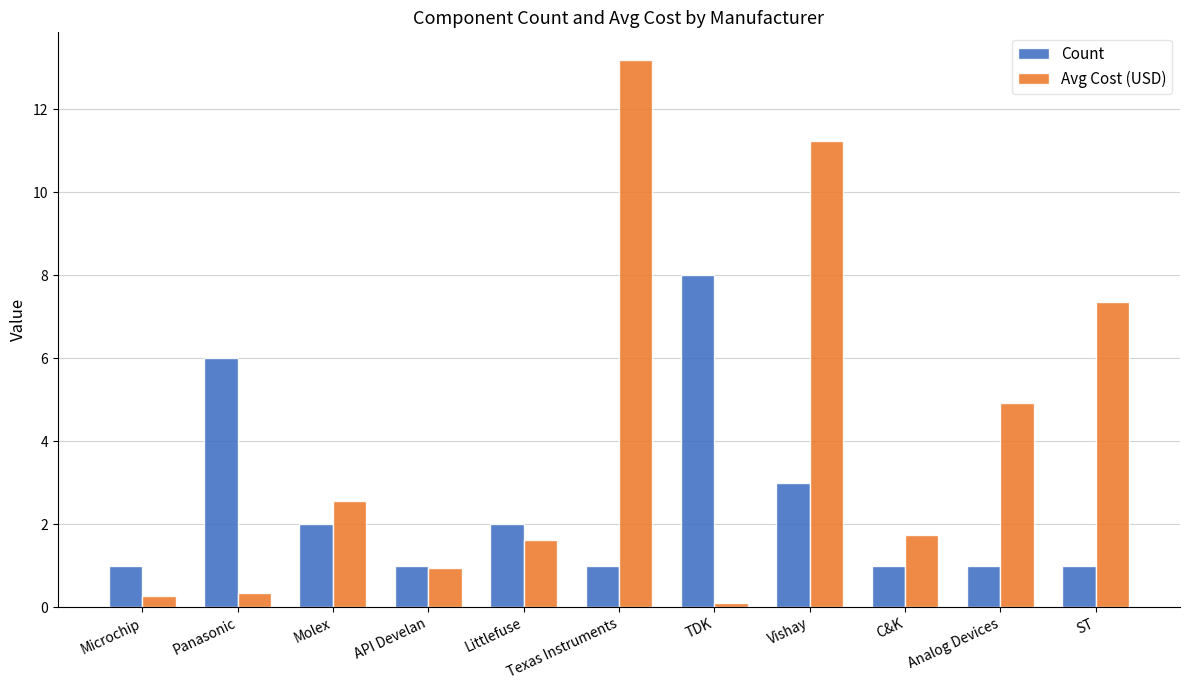

How many data points in Avg Cost (USD) are less than 1?

4